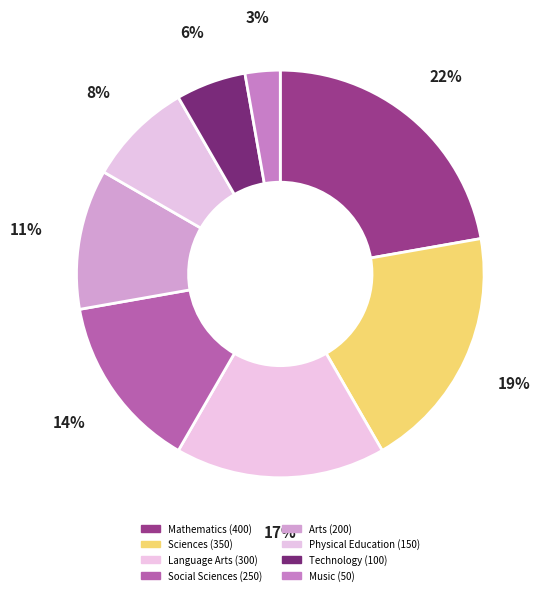

How many slices are in this pie chart?

8